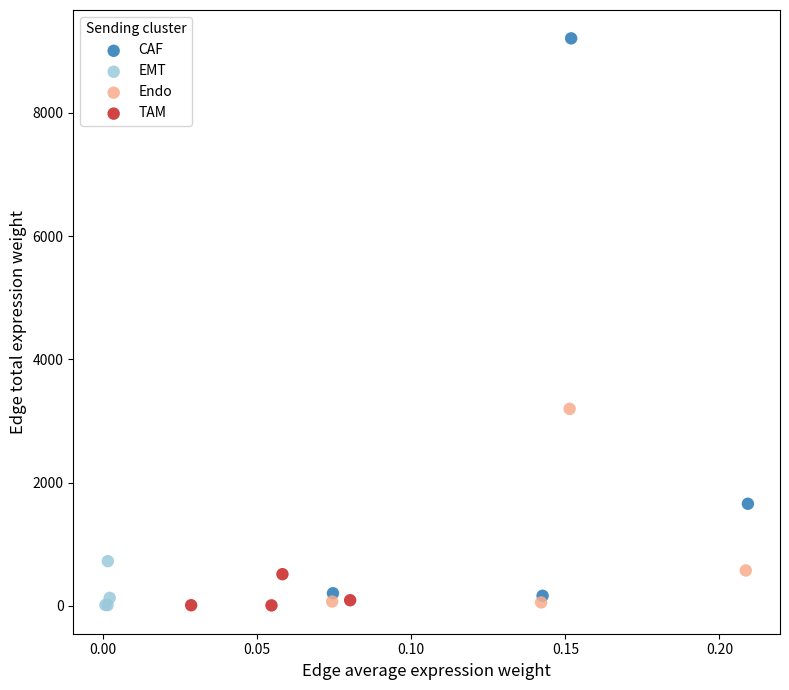

Which series has the largest Y range (max minus min)?

CAF